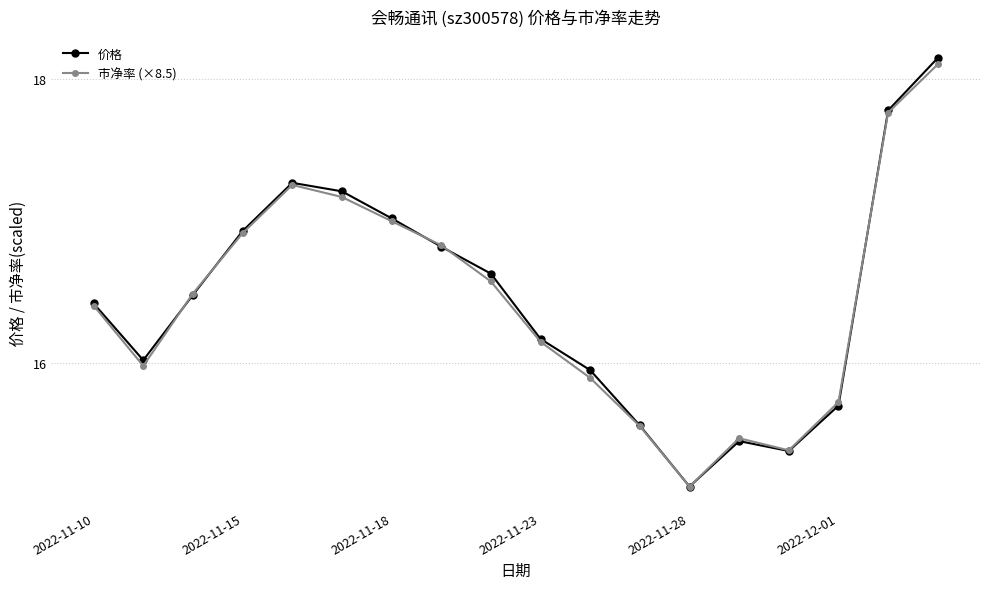

True or false: 市净率 (×8.5) has more than 1 interior local peaks.

True